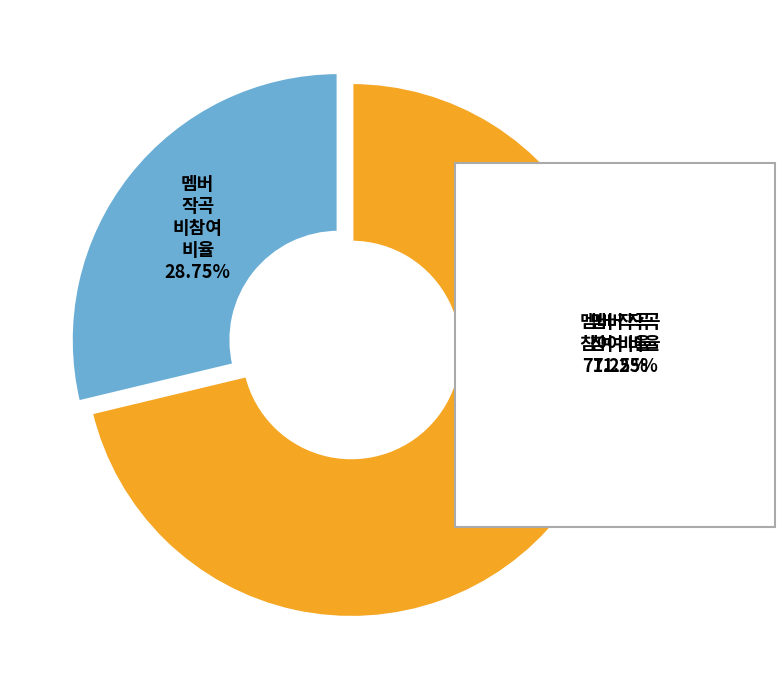

Is there a majority slice in this chart?

Yes